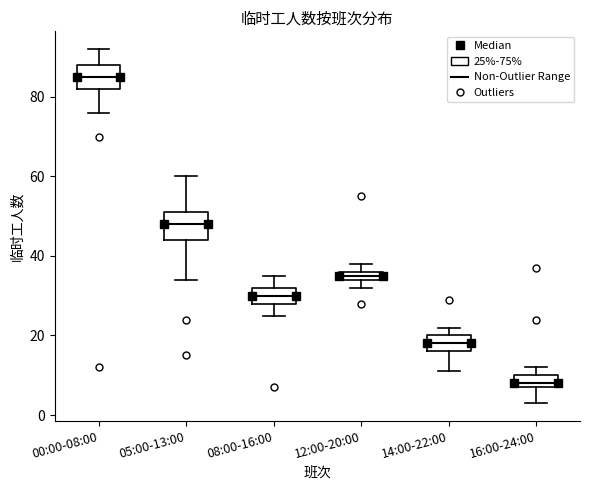

Which box has the lowest median line?

16:00-24:00